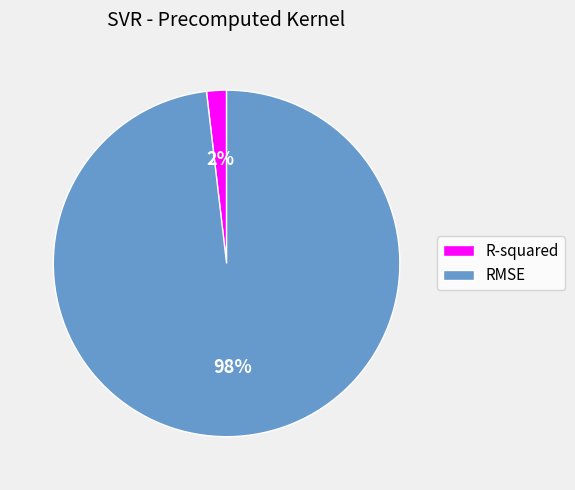

Combined, do RMSE and R-squared account for over 50%?

Yes